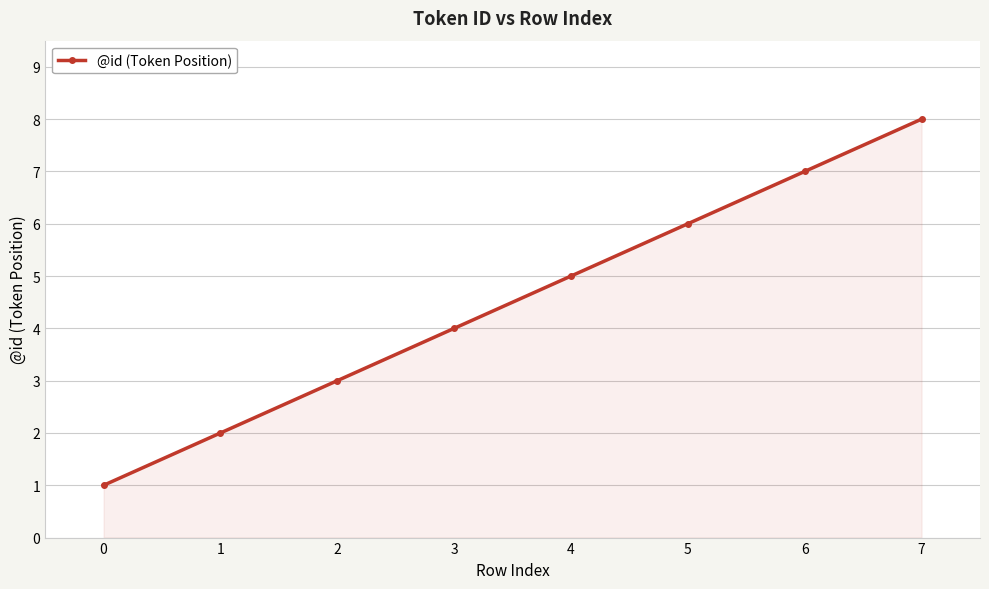

Rank the categories by value from highest to lowest.

7, 6, 5, 4, 3, 2, 1, 0